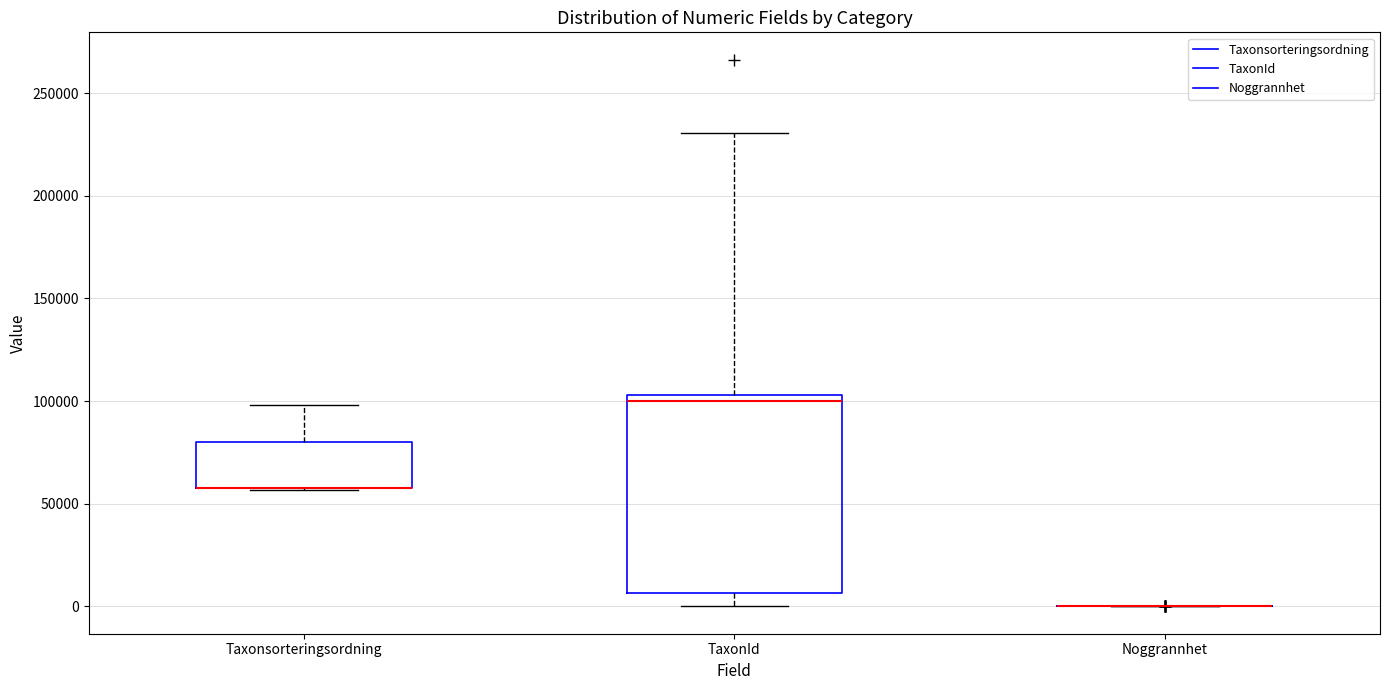

Reading left to right, read every box against the y-axis: the position of its median line, the range the box covers, and the ends of its whiskers. The values are not printed on the chart, so give them approximately, as read against the axis.

Taxonsorteringsordning: median 60000 (drawn on the box's lower edge), box 60000 to 80000, whiskers 55000 to 100000
TaxonId: median 100000, box 5000 to 105000, whiskers 0 to 230000
Noggrannhet: box collapsed to a line at 0, whiskers 0 to 0